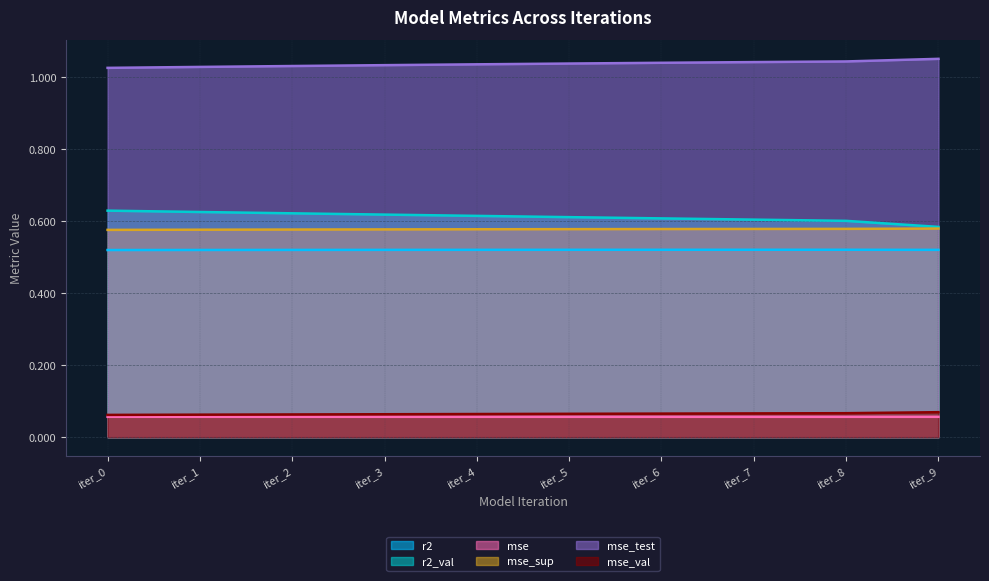

Is the value of mse_val at iter_1 greater than the value of mse_sup at iter_1?

No